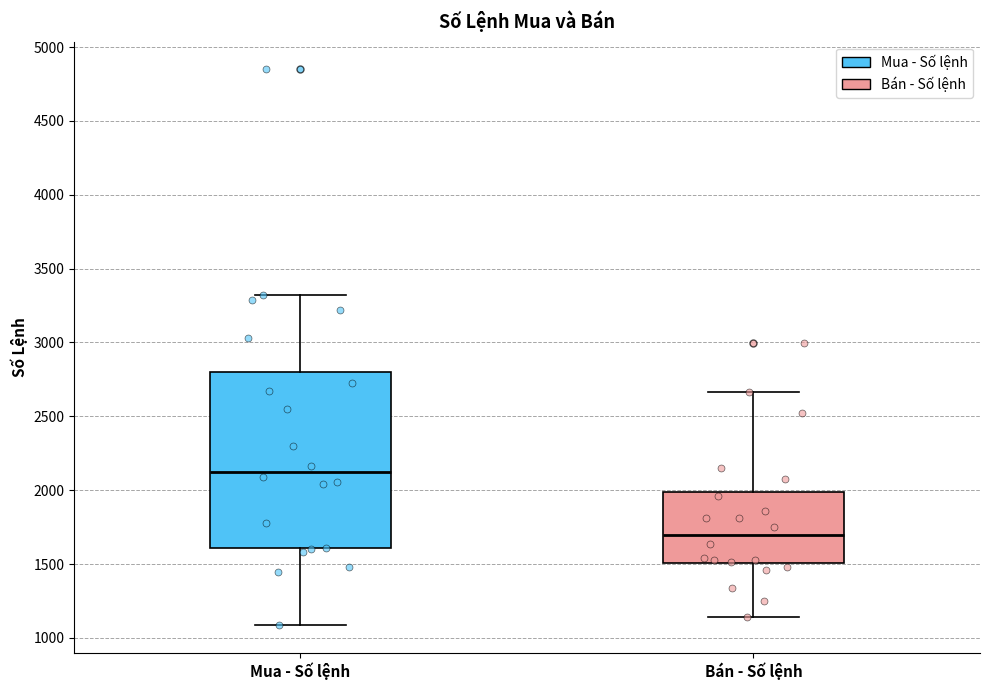

Which box's median line is the highest?

Mua - Số lệnh